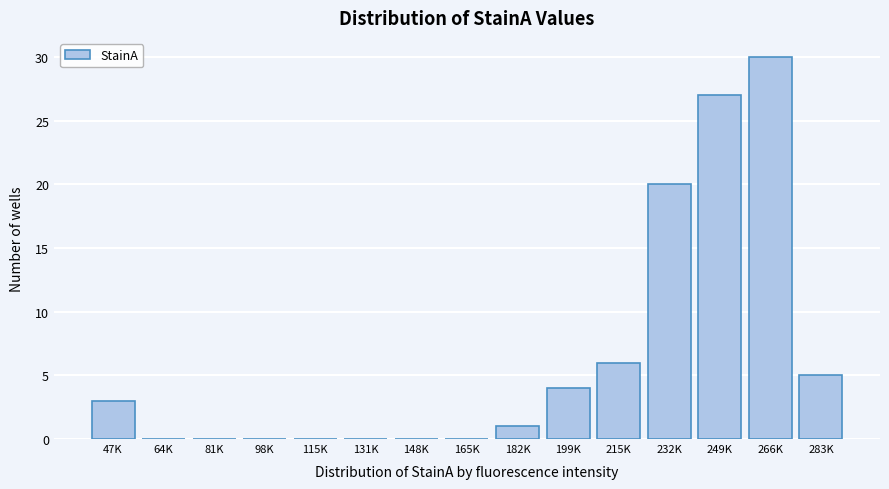

Reading left to right, list all the values displayed in this chart.

47K=3	64K=0	81K=0	98K=0	115K=0	131K=0	148K=0	165K=0	182K=1	199K=4	215K=6	232K=20	249K=27	266K=30	283K=5